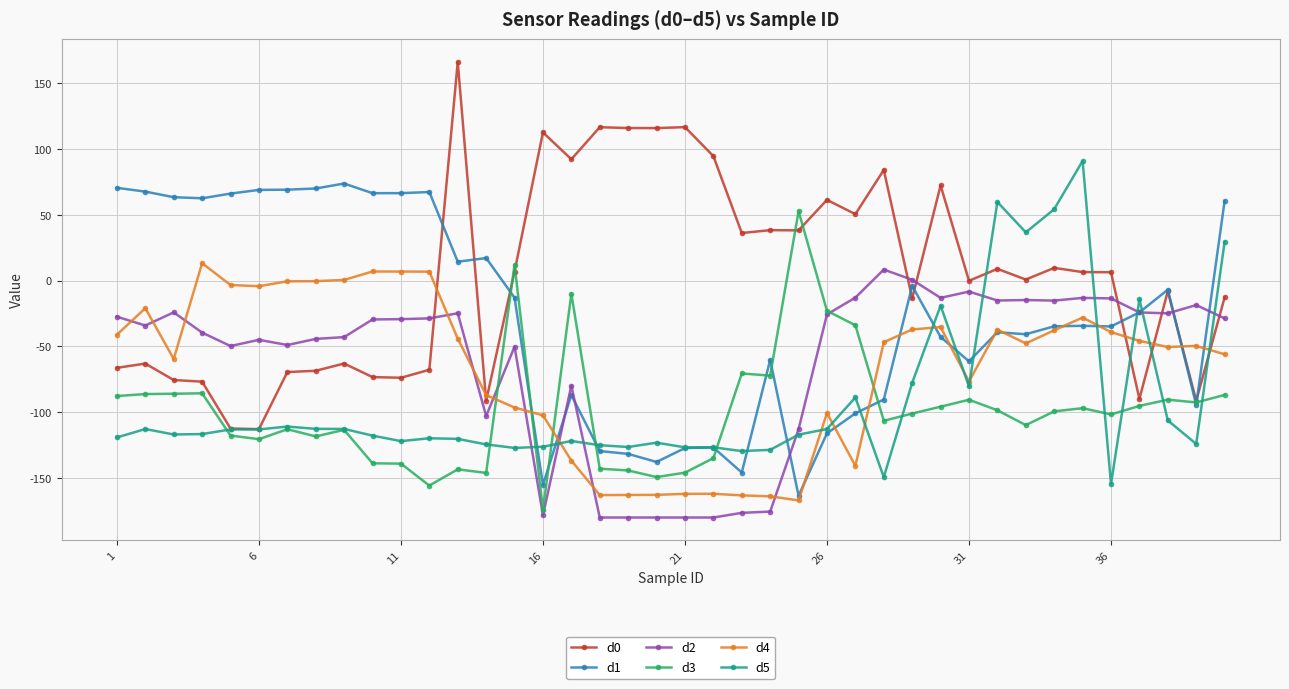

Which series has the widest spread of values?

d0